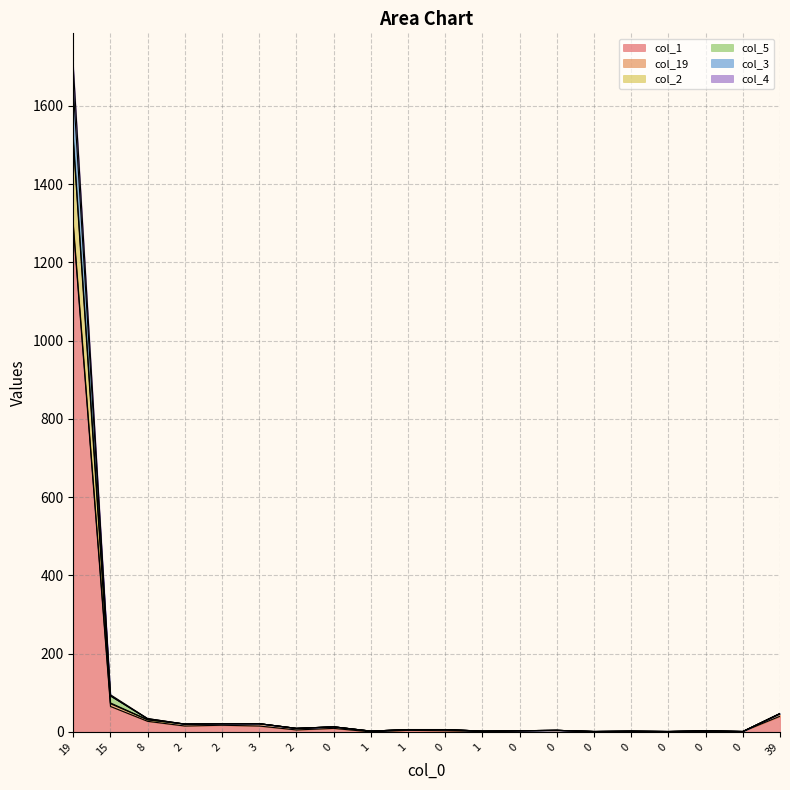

How many values in the col_2 series exceed 6?

9